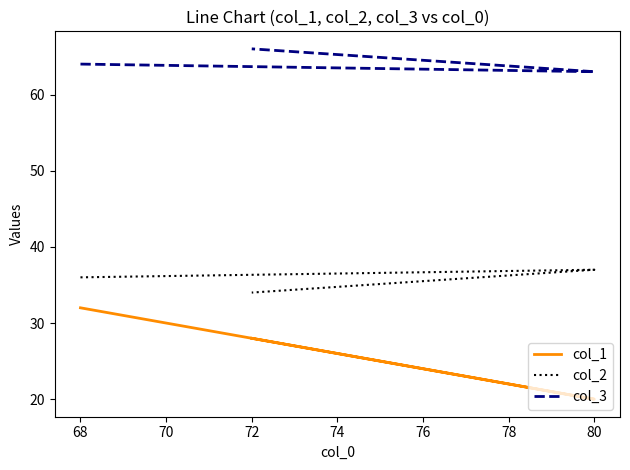

What is the sum of all col_2 values?

107